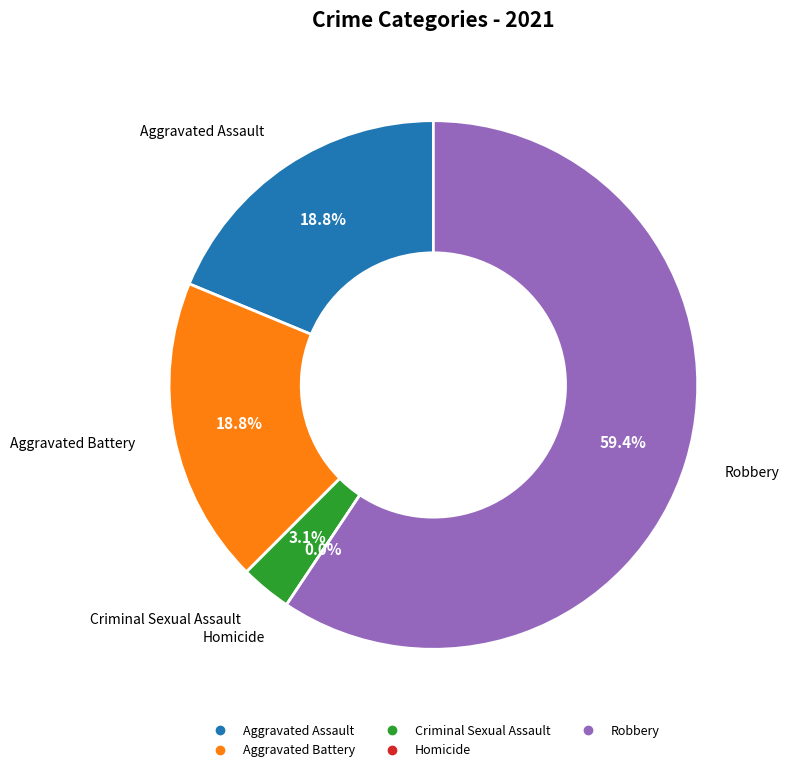

Which category accounts for the majority?

Robbery